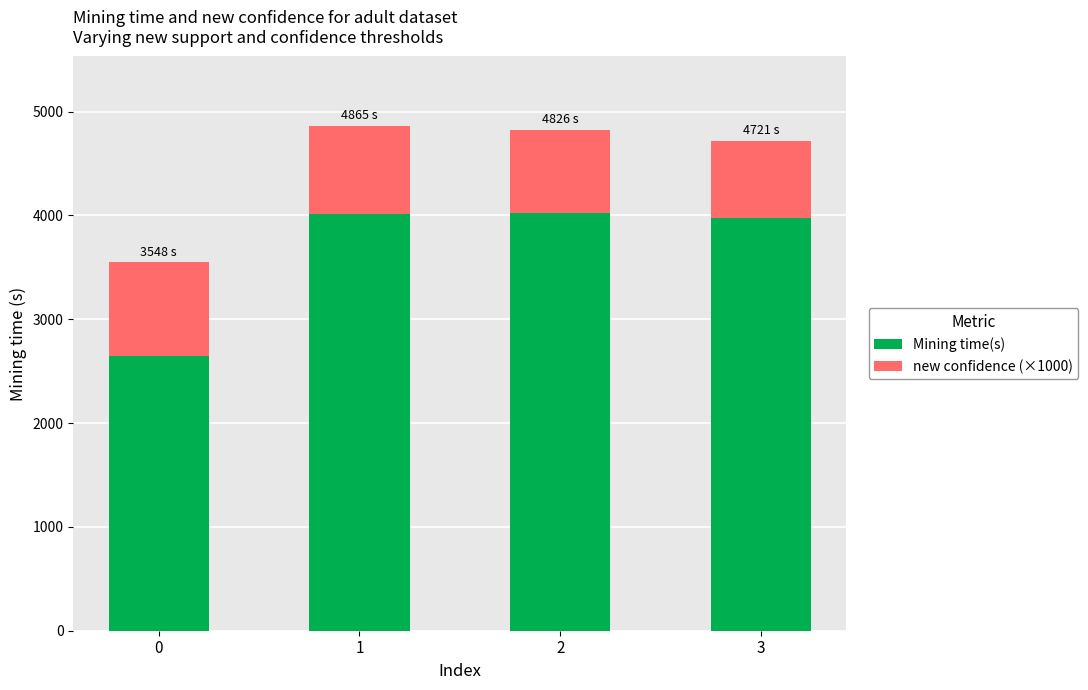

What is the value of the Mining time(s) bar at the 2nd from the left?

4015.1